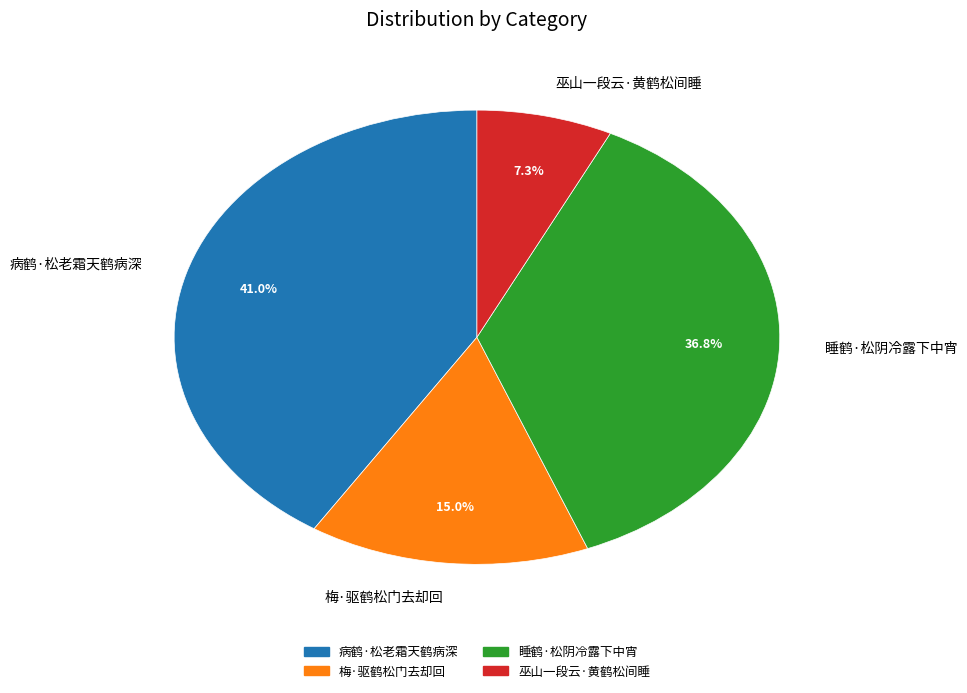

Between 巫山一段云·黄鹤松间睡 and 睡鹤·松阴冷露下中宵, which is larger?

睡鹤·松阴冷露下中宵